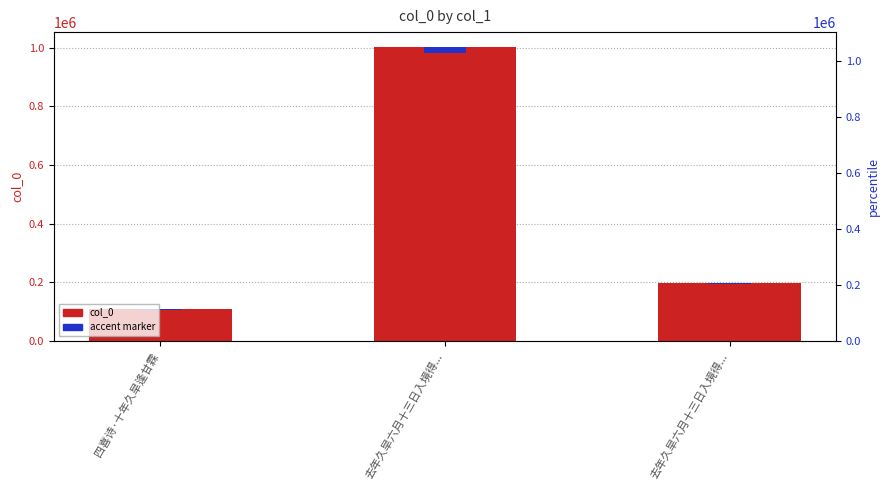

How many data points in col_0 are less than 199157?

1